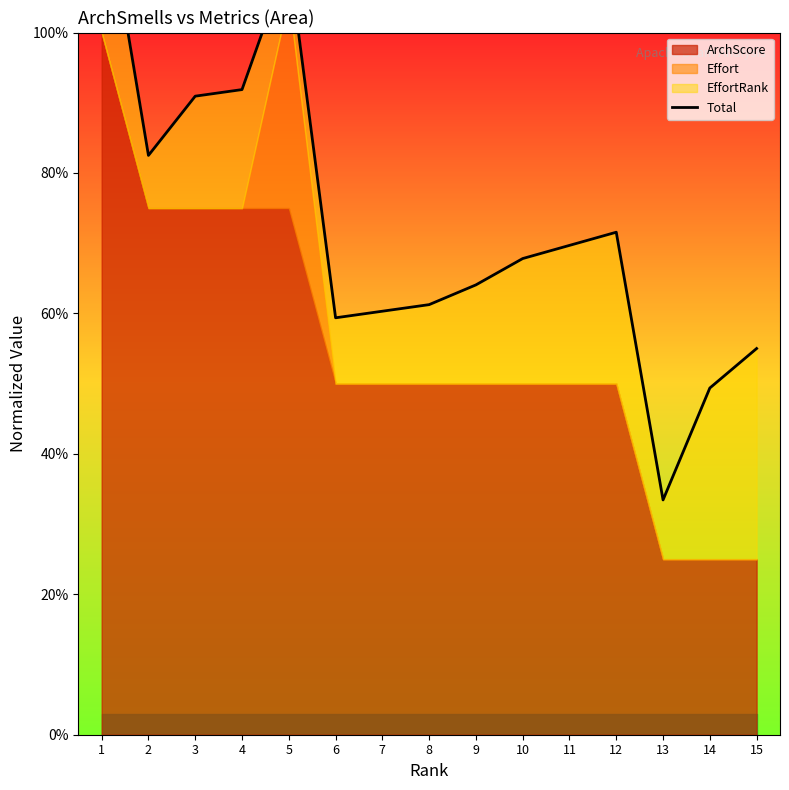

Reading right to left, transcribe all the data shown in this chart.

0.5	0.5	0.3	0.7	0.7	0.7	0.6	0.6	0.6	0.6	1.1	0.9	0.9	0.8	1.2